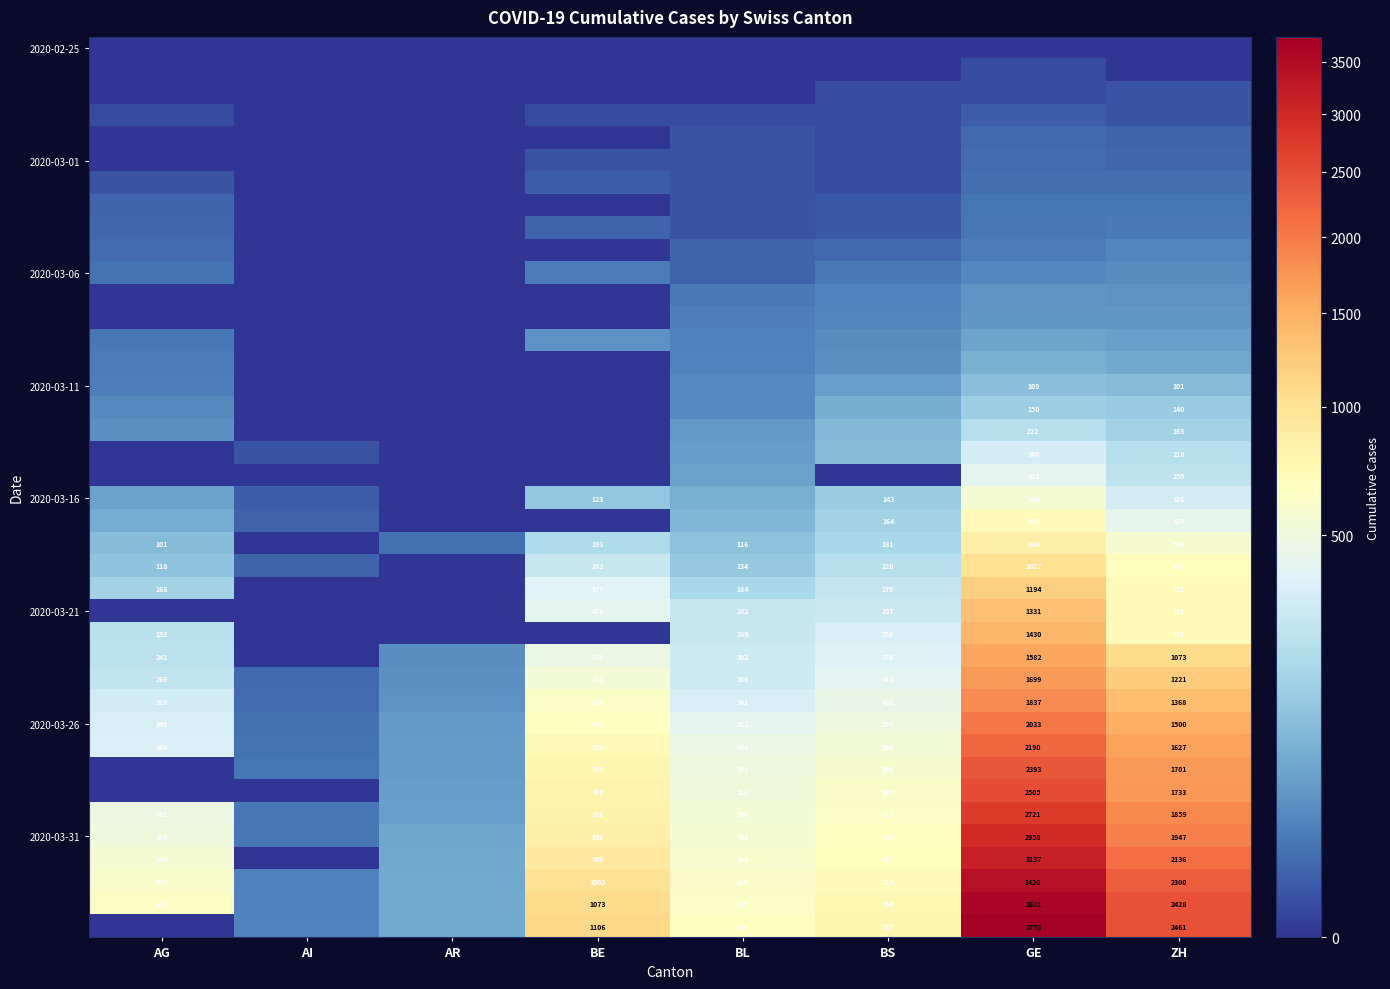

Which category has the highest value across all series?

GE